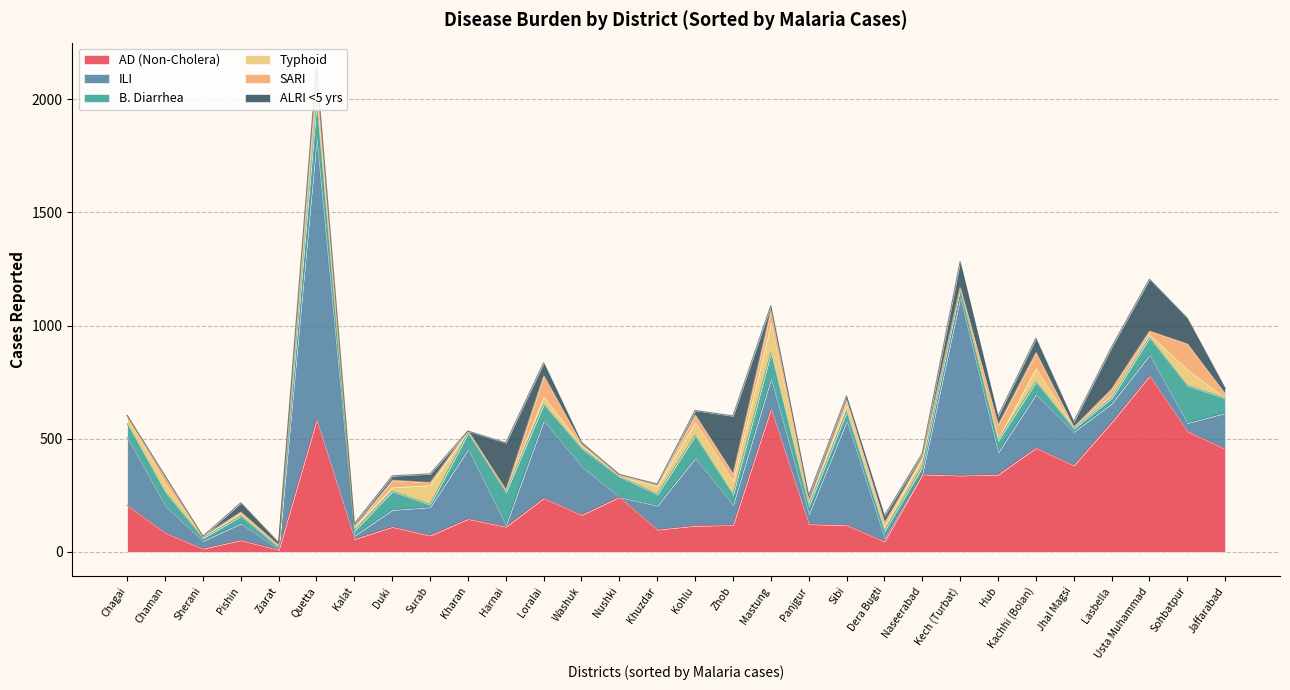

What is the average value of the AD (Non-Cholera) series?

252